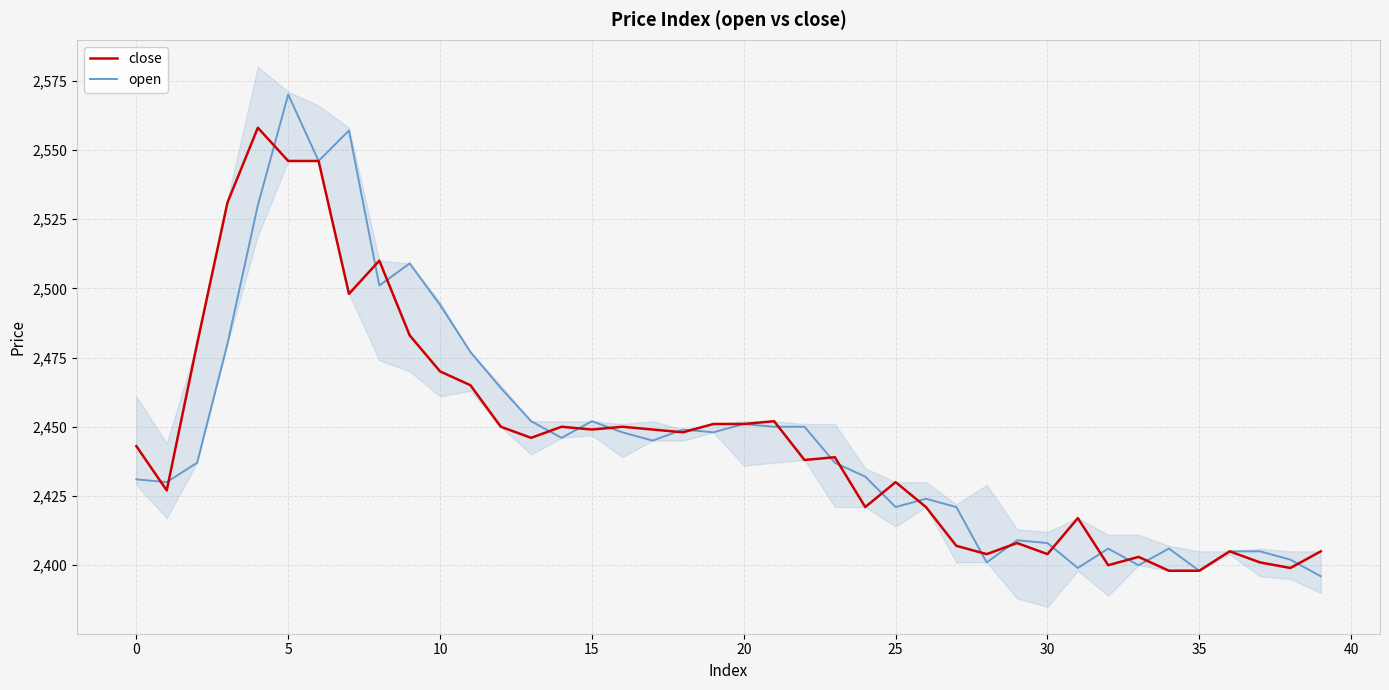

What is the sum of all close values?

97851